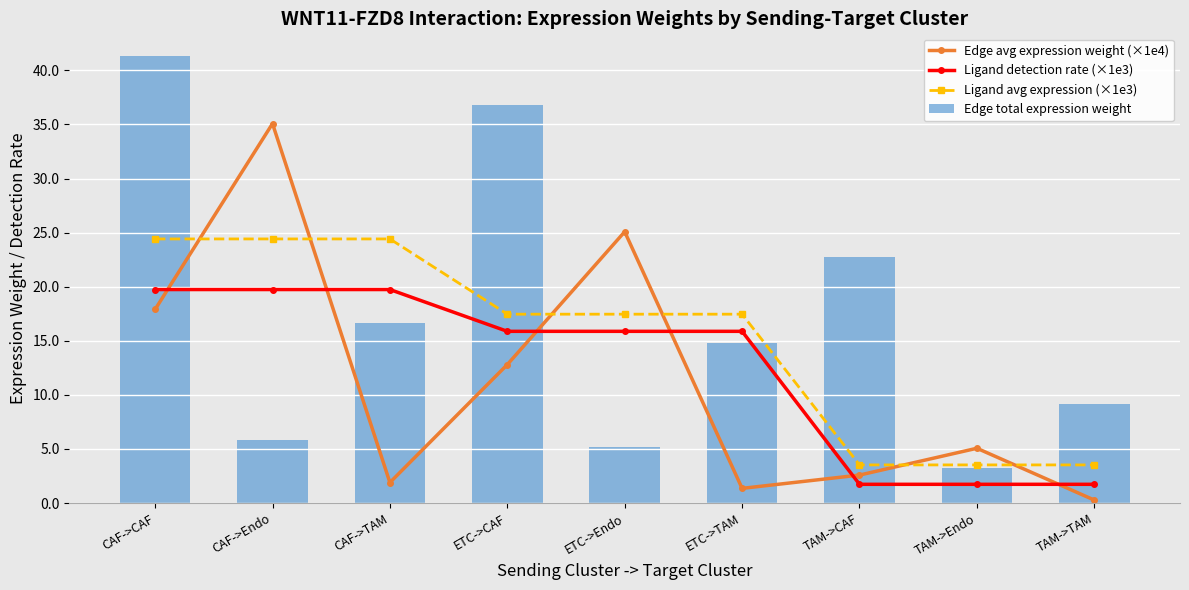

List the series in order of their peak value, highest first.

Edge total expression weight, Edge avg expression weight (×1e4), Ligand avg expression (×1e3), Ligand detection rate (×1e3)